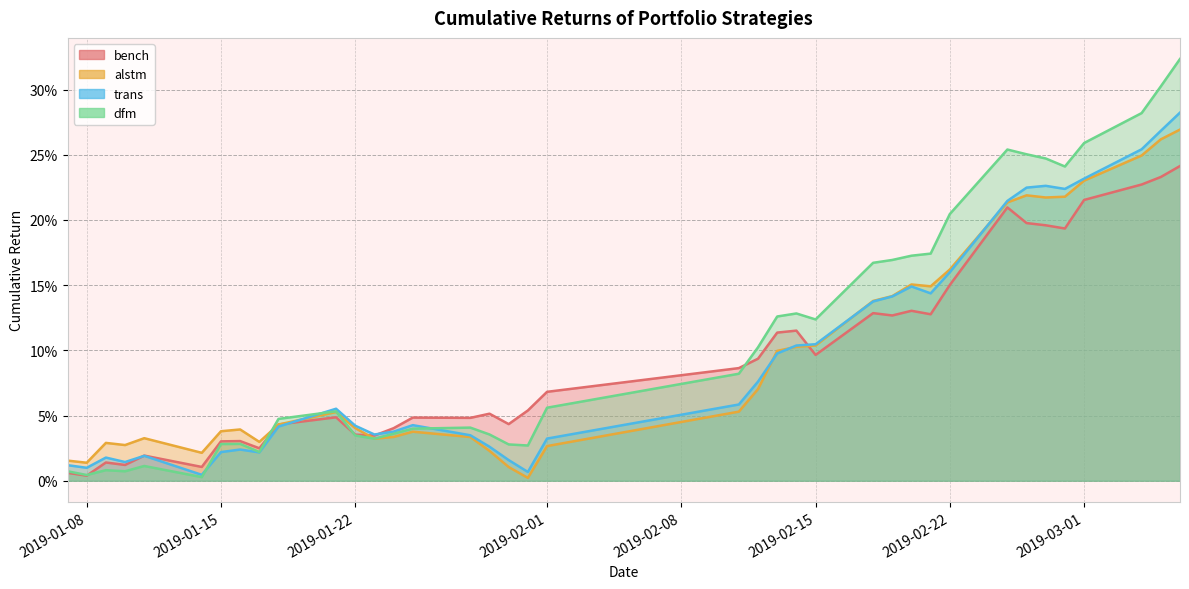

Rank the series by their maximum value, from lowest to highest.

bench, alstm, trans, dfm